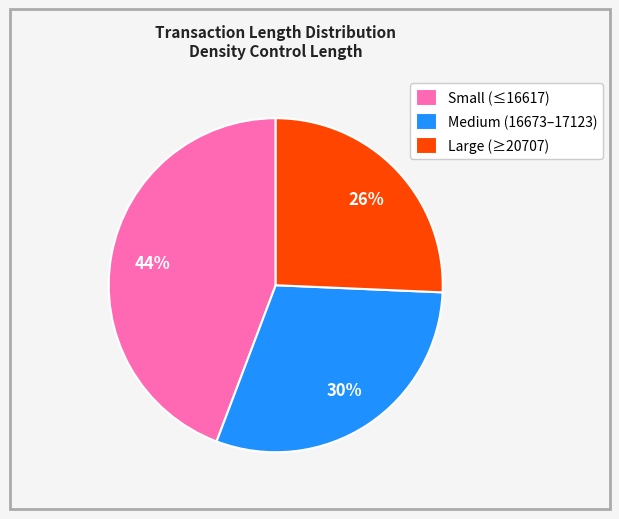

Which category has the smallest portion of the pie?

Large (≥20707)